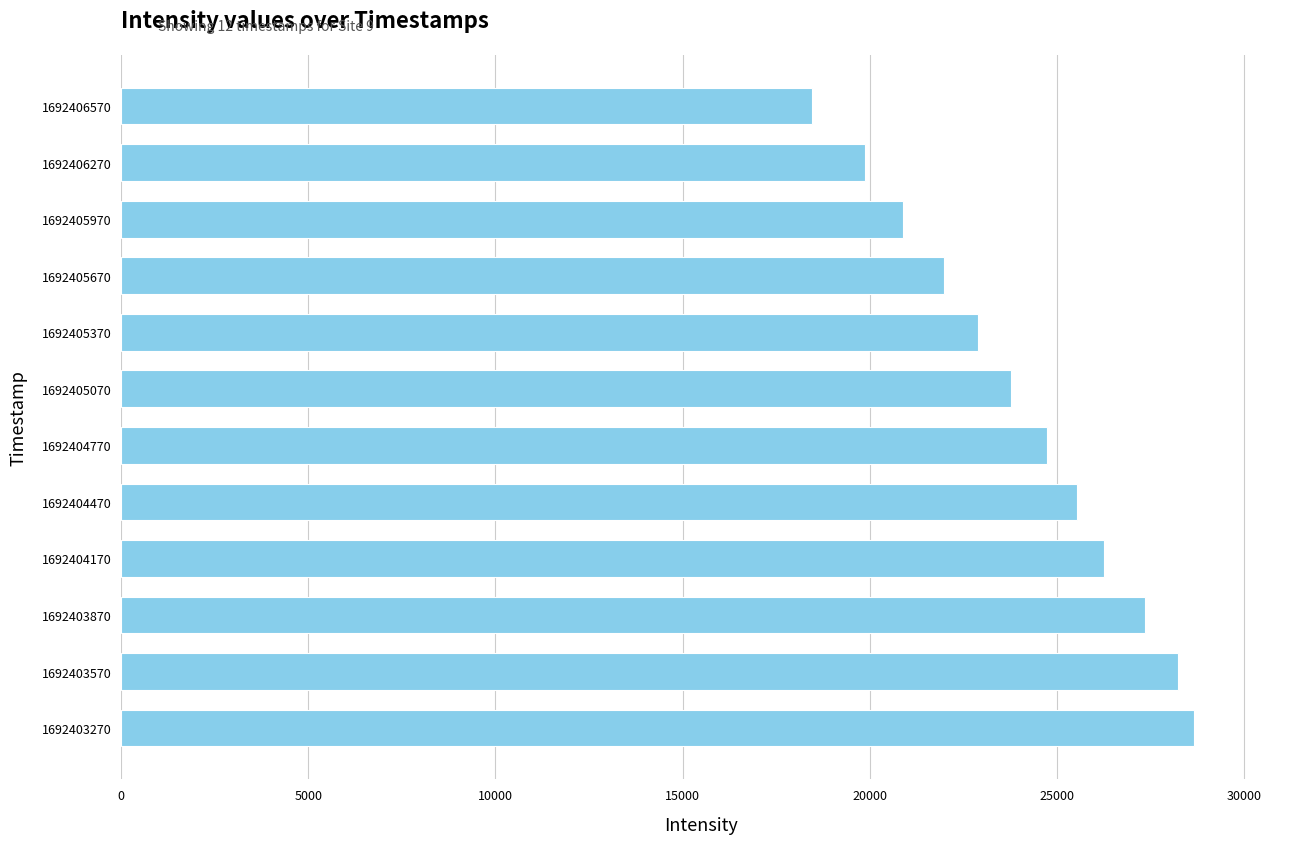

Reading bottom to top, list all the values displayed in this chart.

1692403270=28677.0	1692403570=28242.8	1692403870=27365.2	1692404170=26254.1	1692404470=25541.6	1692404770=24753.6	1692405070=23790.5	1692405370=22904.9	1692405670=21987.1	1692405970=20881.9	1692406270=19885.1	1692406570=18448.5